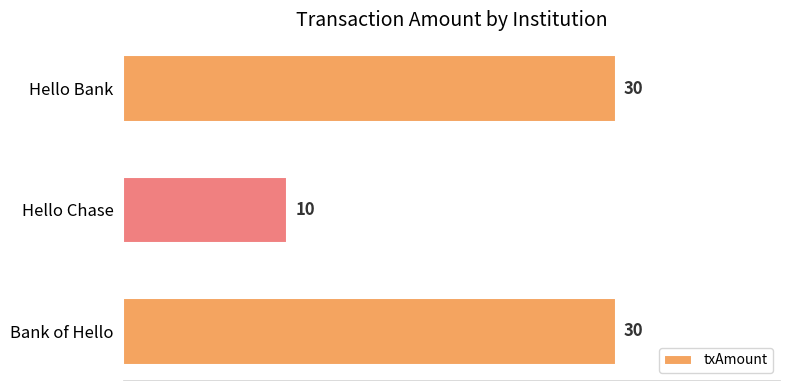

True or false: the data shows 4 at Hello Chase.

False